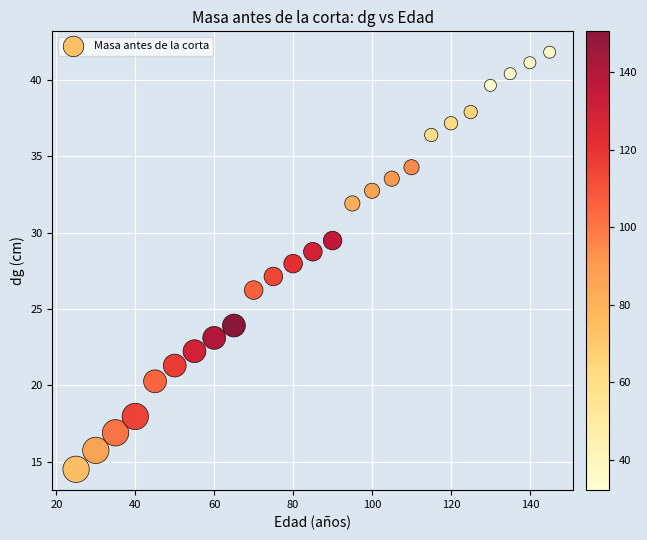

What is the range of Y values (max minus min)?

27.3